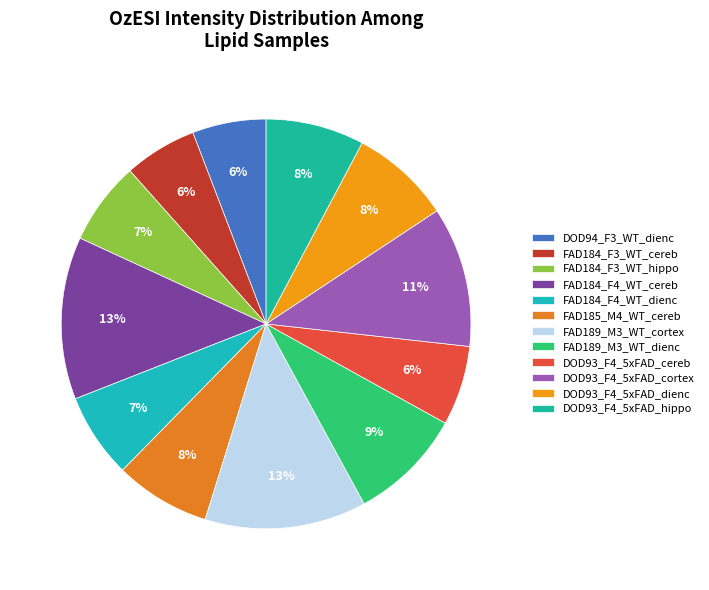

Which slice is the largest?

[TG(50:3)]_FA18:1 n-10 FAD184_F4_WT_cereb